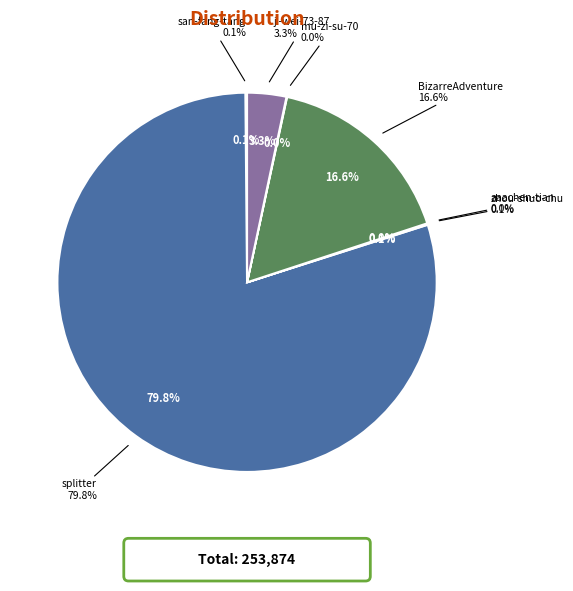

Count the number of slices in the pie.

7